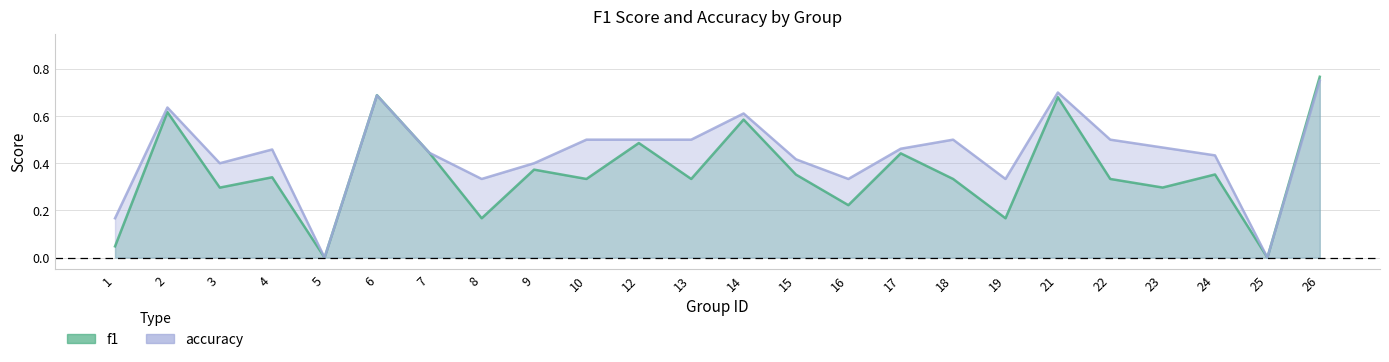

What is the difference between the second highest and second lowest values in the f1 series?

0.7